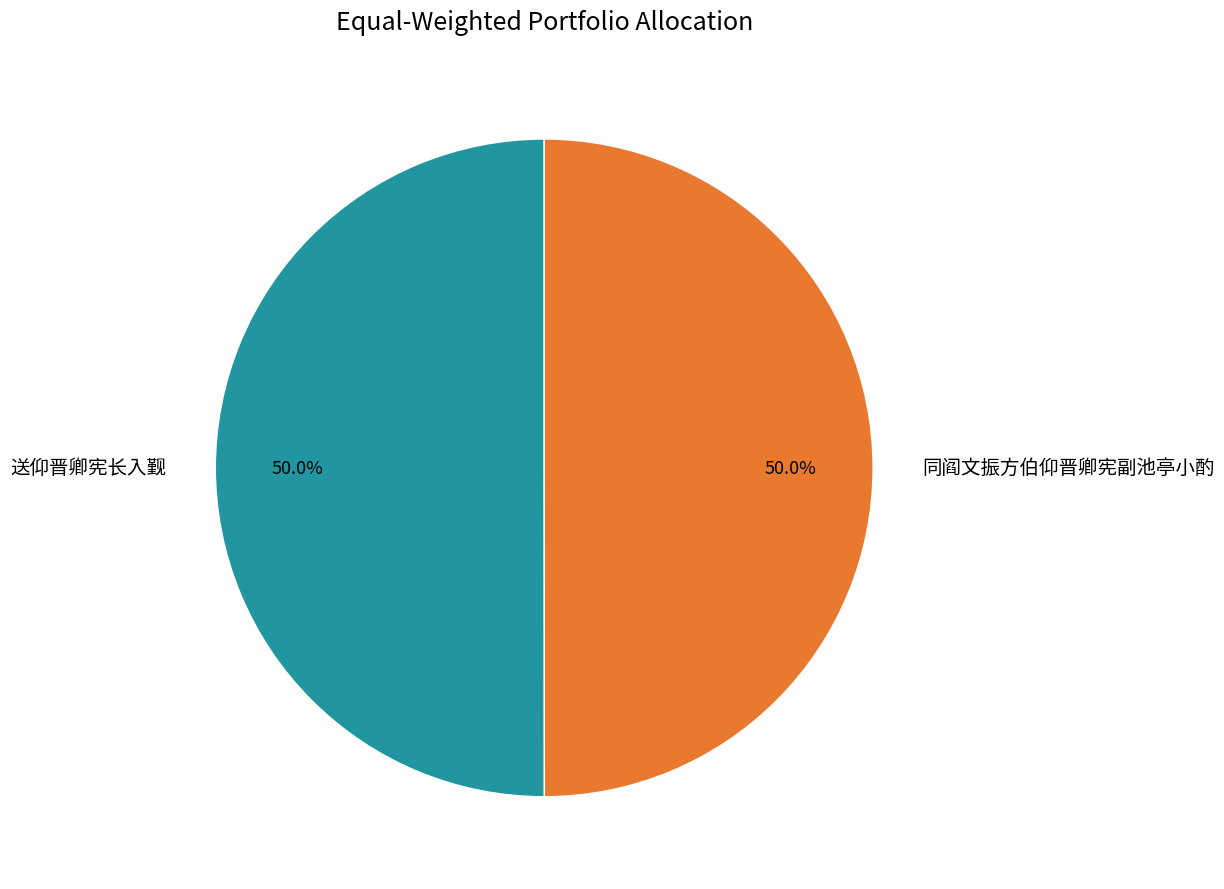

What percentage is NOT represented by 同阎文振方伯仰晋卿宪副池亭小酌?

50.0%